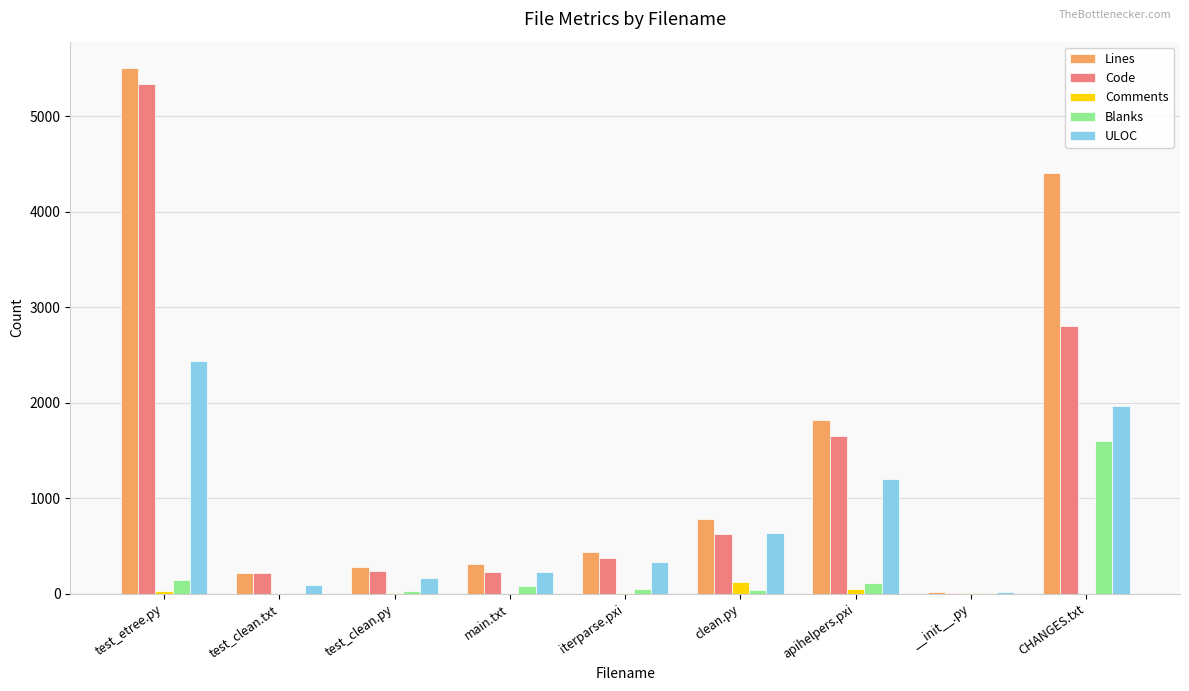

How many categories are shown in the chart?

9